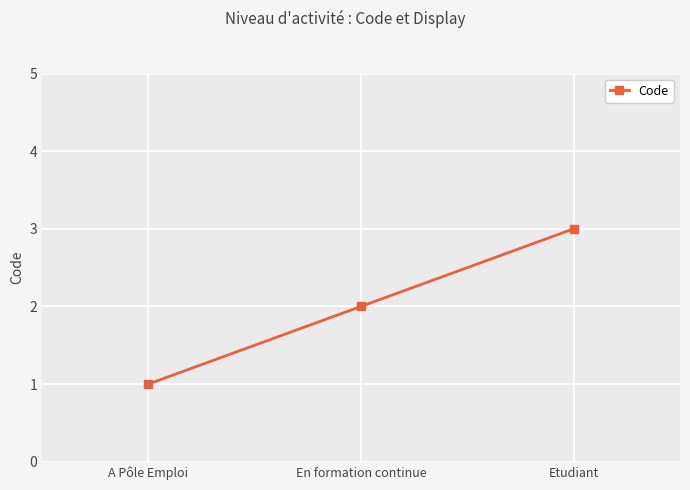

List the labels in order of value, smallest first.

A Pôle Emploi, En formation continue, Etudiant